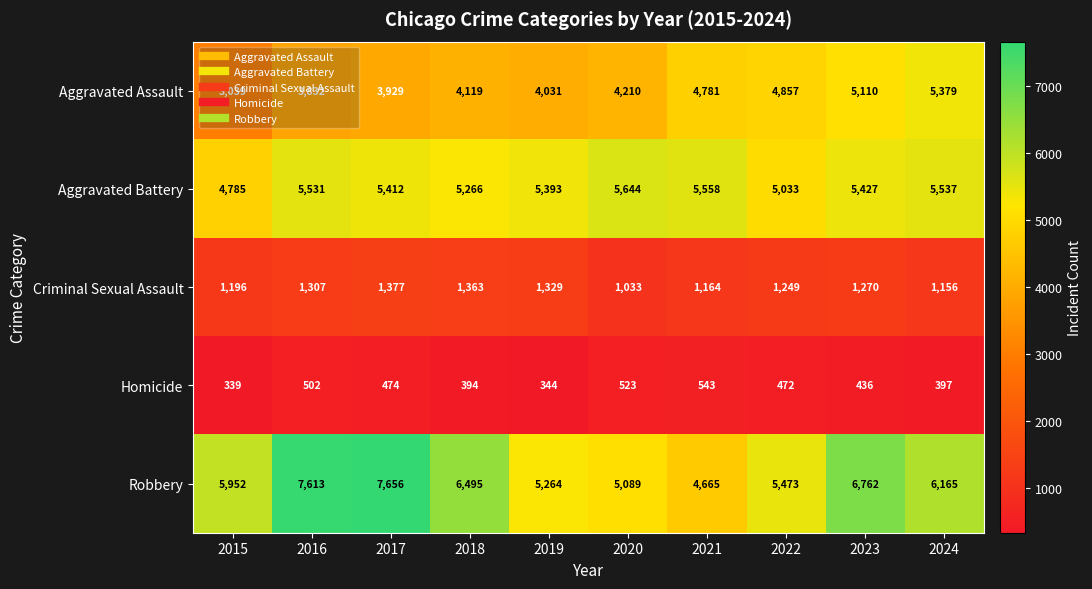

What is the average value of the Aggravated Assault series?

4329